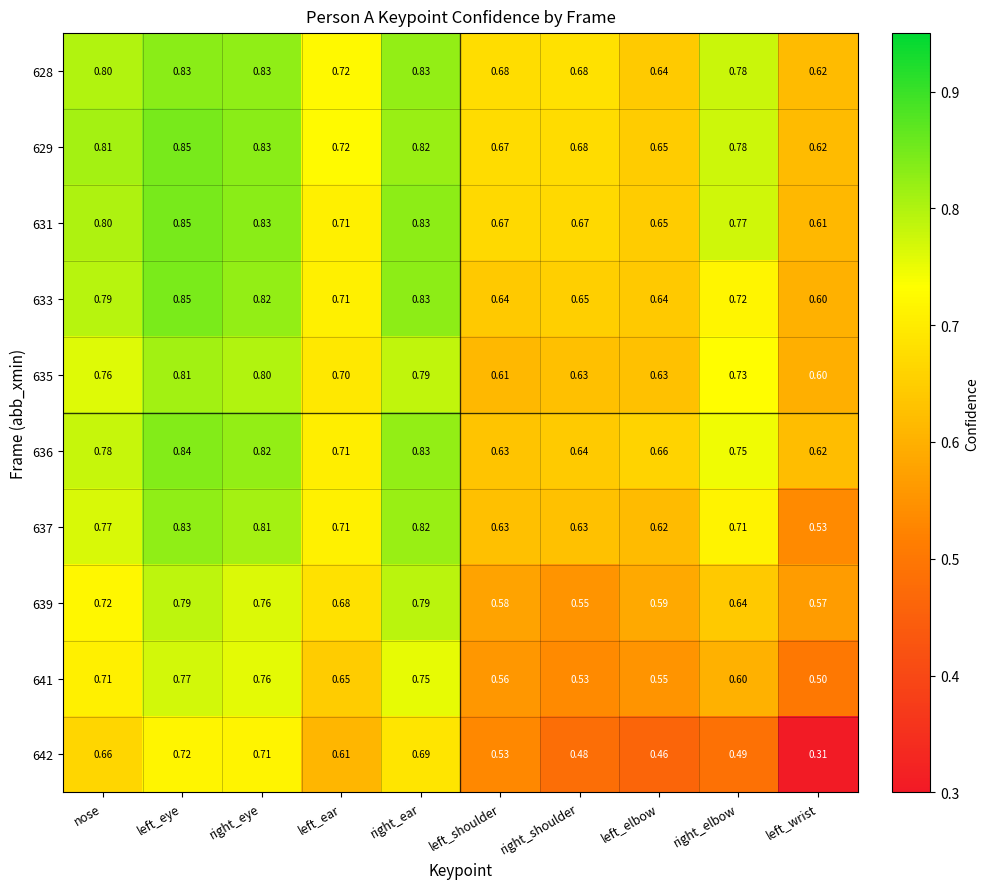

Is the value of 642 at left_eye greater than the value of 639 at left_elbow?

Yes